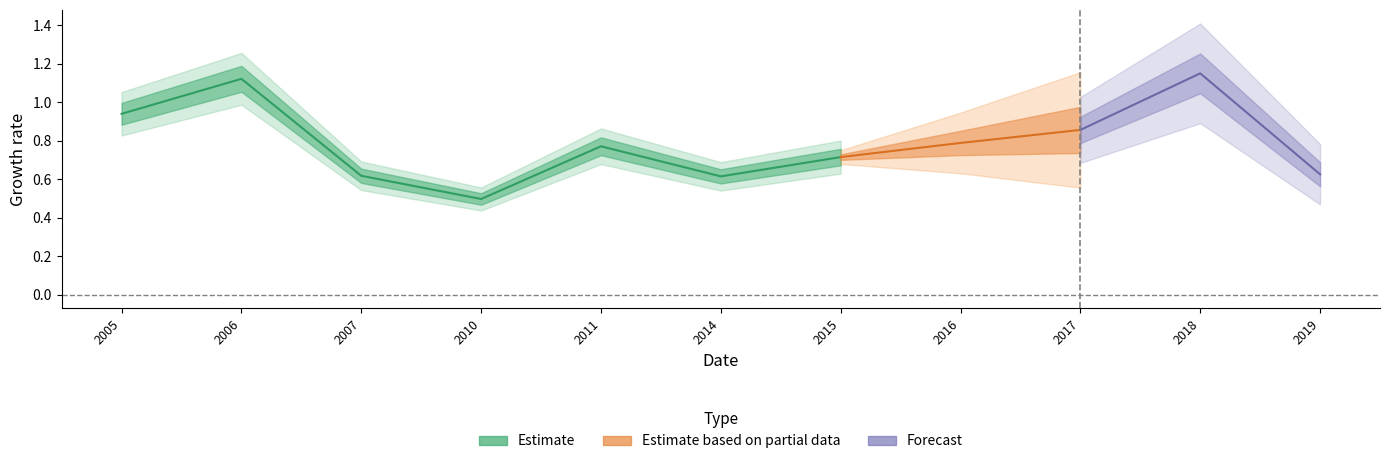

Between 2006-10-15 and 2017-10-15, which is larger?

2006-10-15